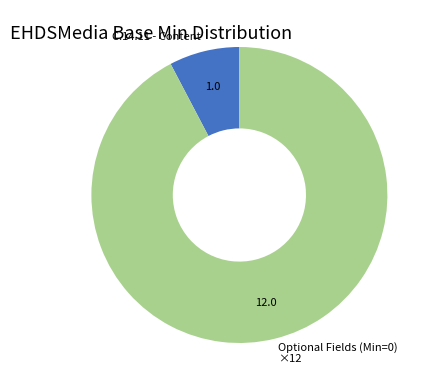

Which has a higher value, Optional Fields (Min=0) ×12 or C.14.11 - Content?

Optional Fields (Min=0) ×12